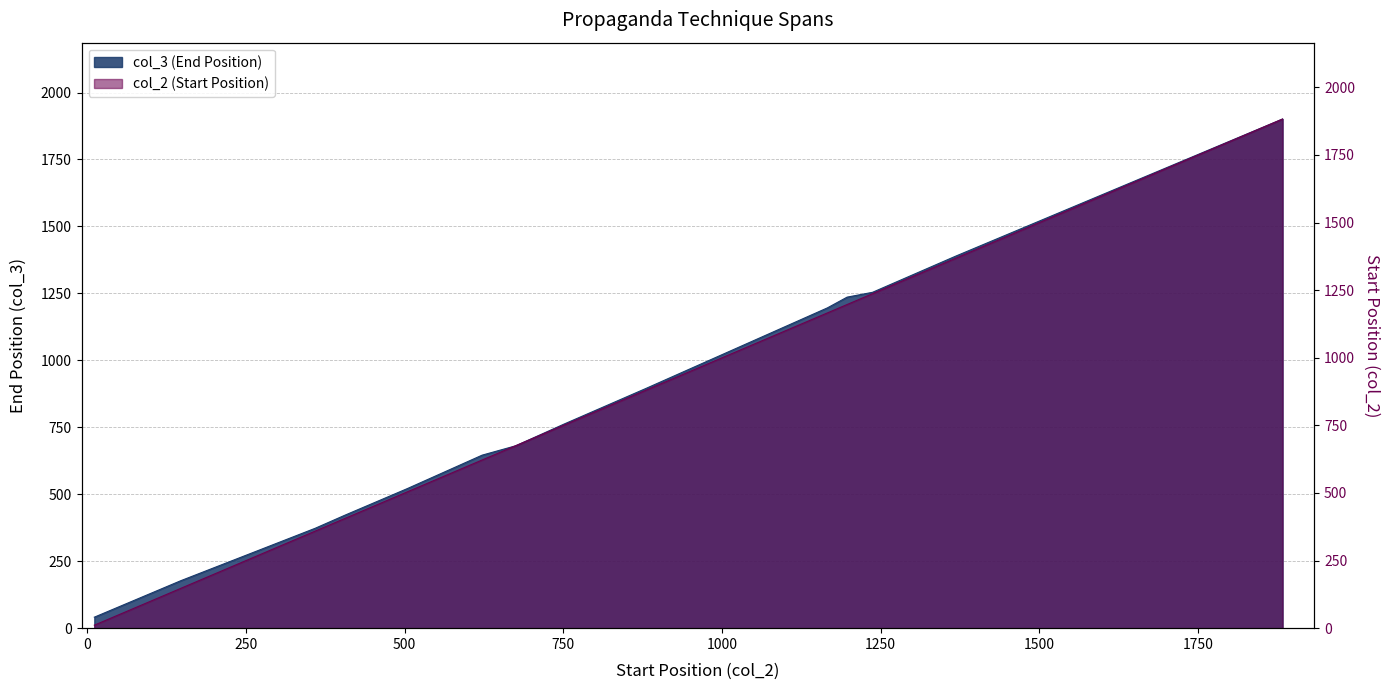

Where does the col_3 series first go above 762?

880